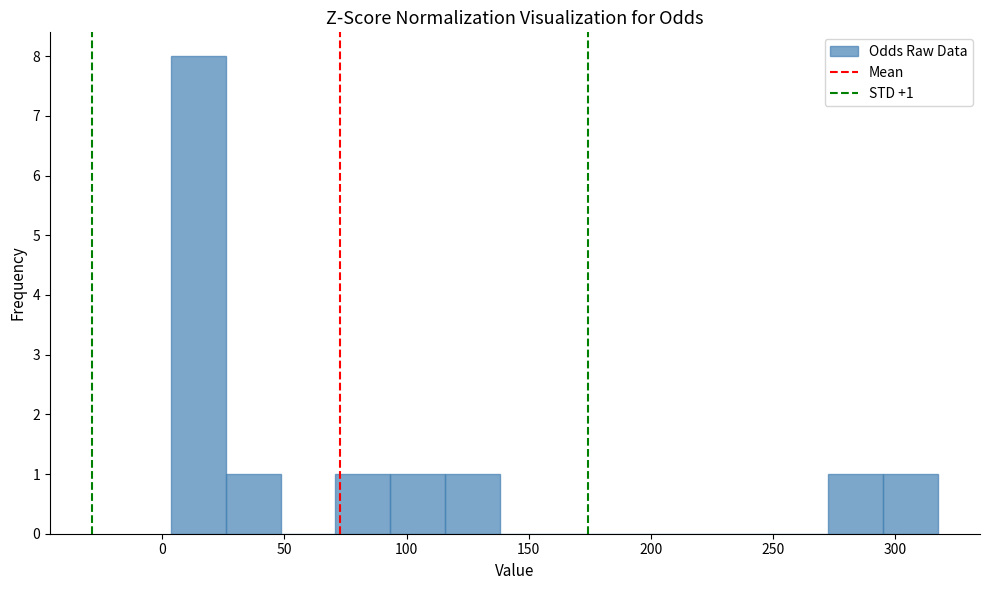

Over which range of the x-axis is the bar tallest?

5 to 25